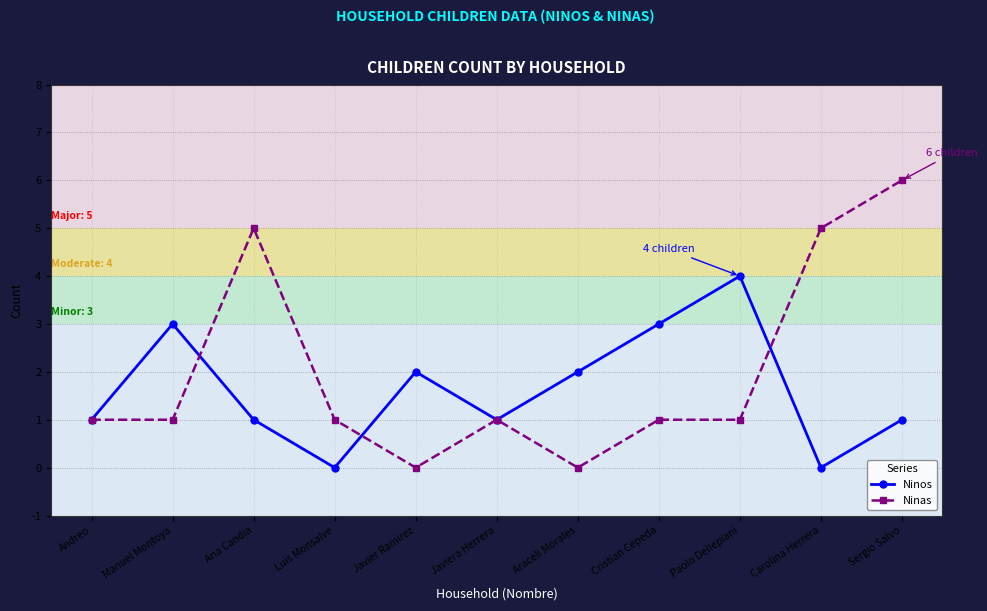

Is the value of Ninas at Carolina Herrera greater than the value of Ninos at Manuel Montoya?

Yes